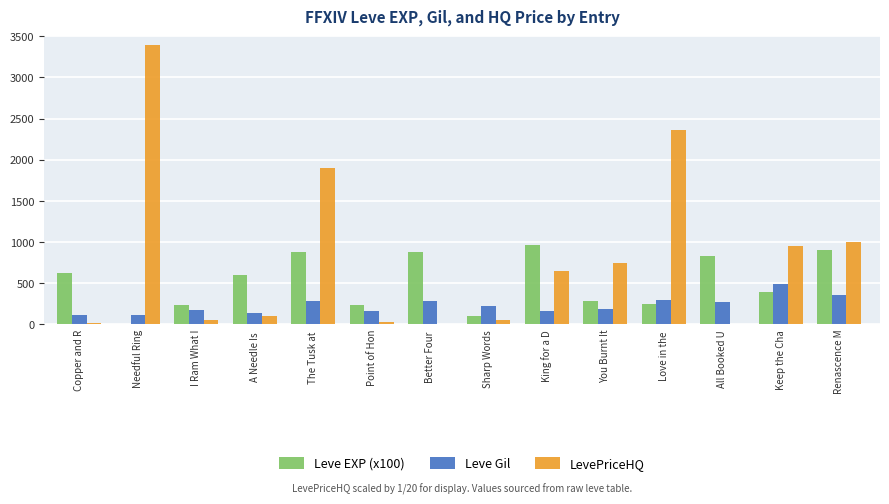

Which series has the largest total across all categories?

LevePriceHQ